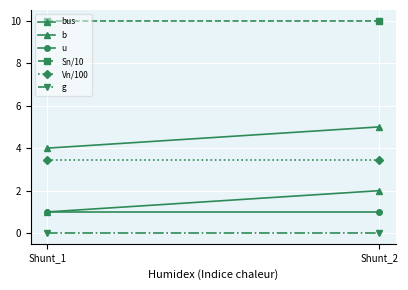

Rank the categories by g value from highest to lowest.

Shunt_1, Shunt_2